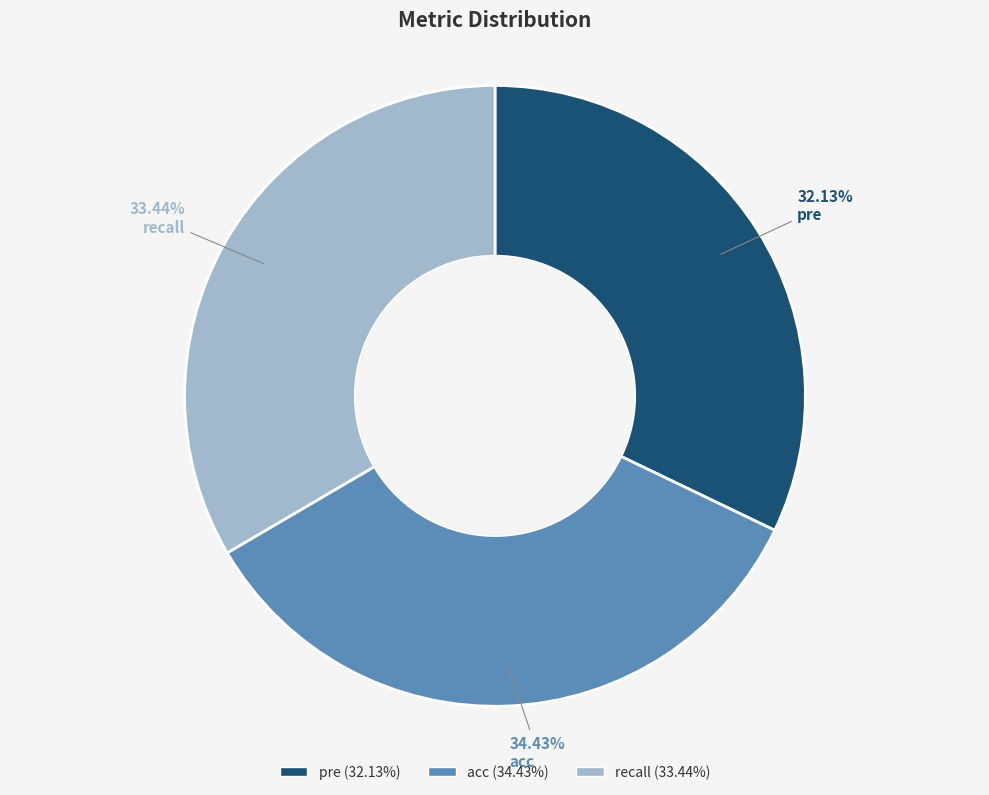

Which category has the smallest portion of the pie?

pre